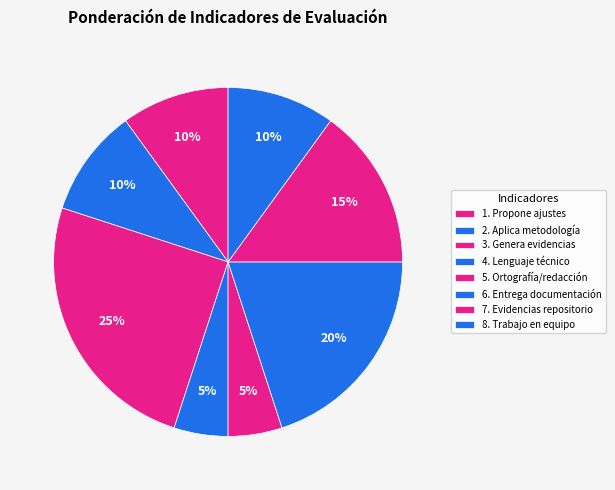

Which category has the biggest portion of the pie?

3. Genera evidencias